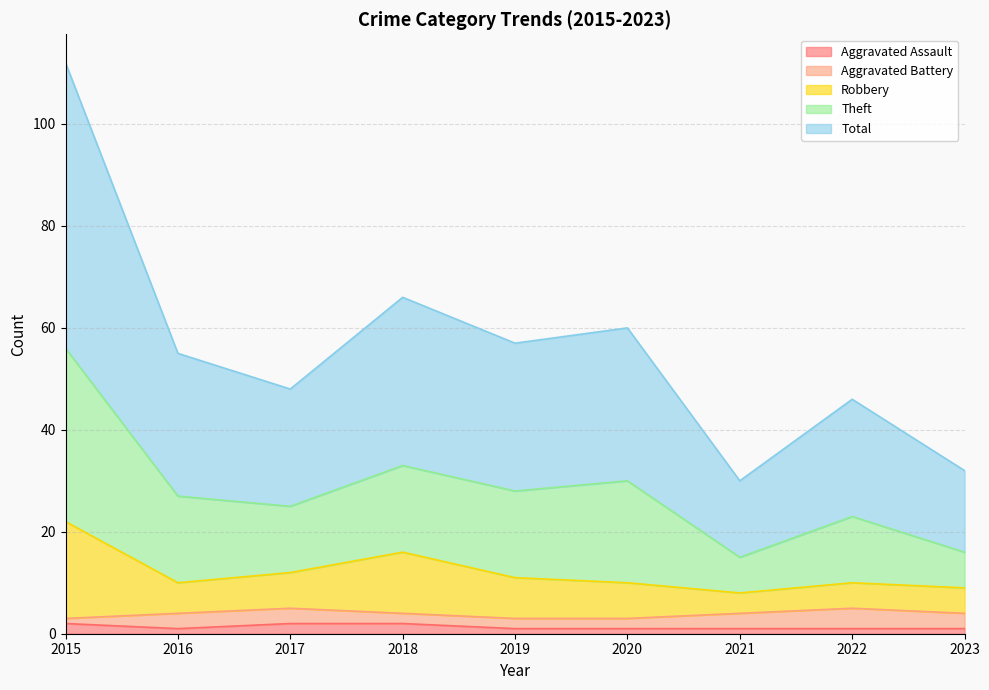

What is the greatest value displayed?

112